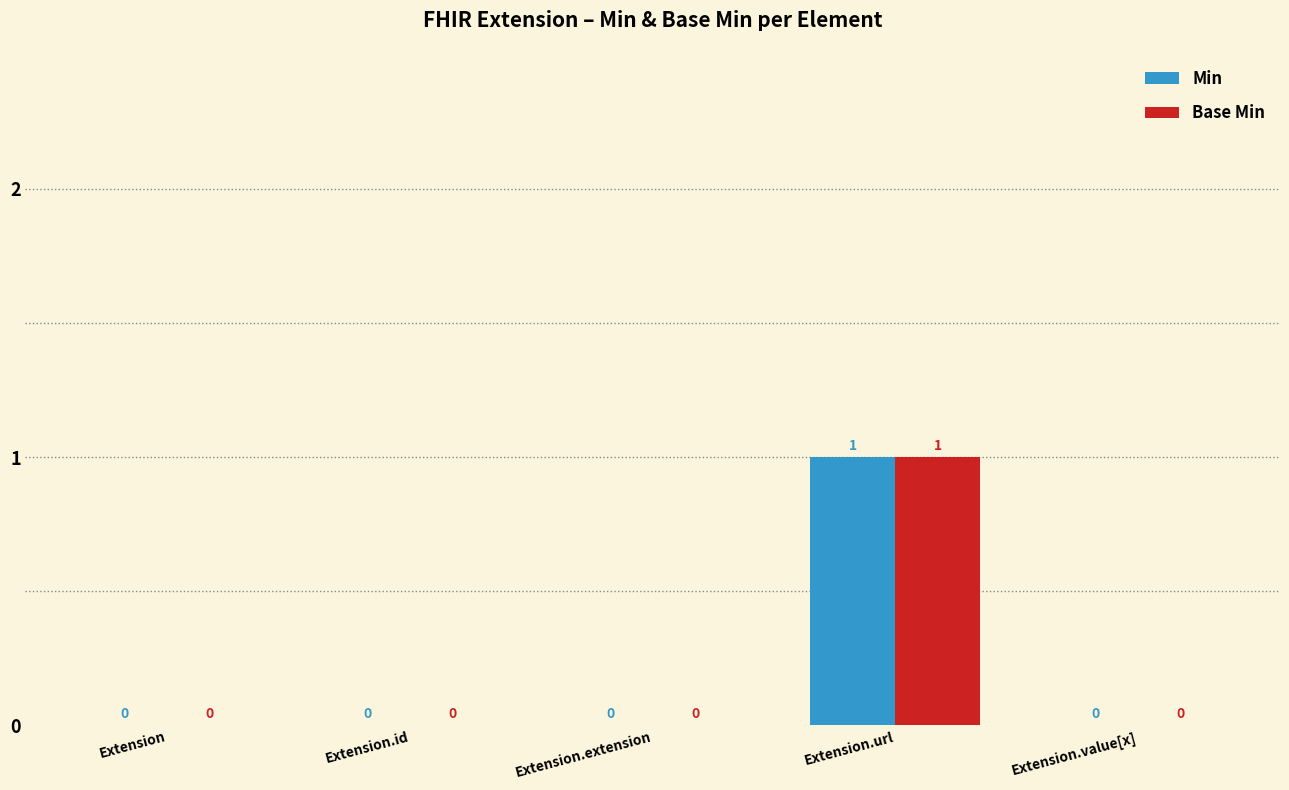

How many Base Min values are between 0 and 1?

5